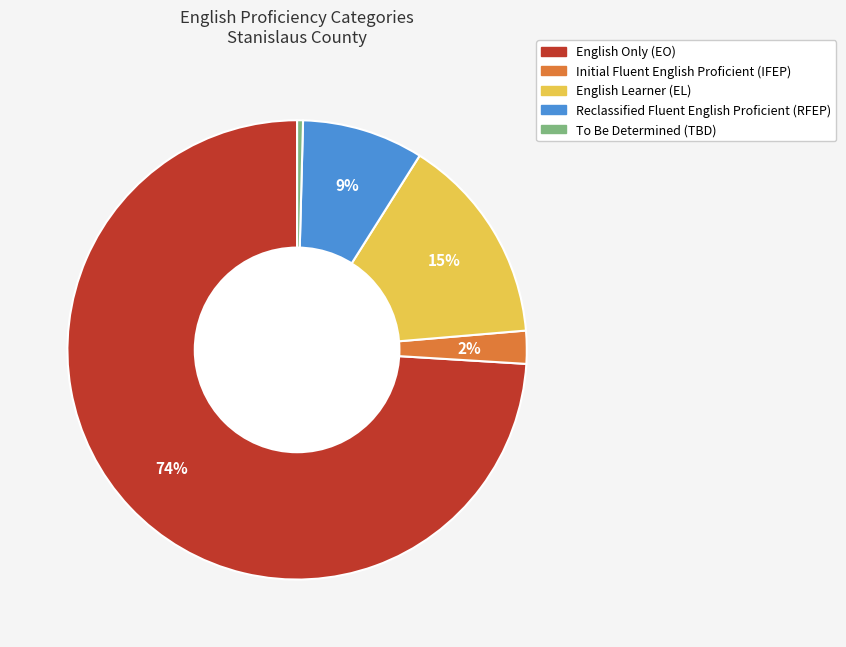

Is there any slice that represents more than half of the pie?

Yes